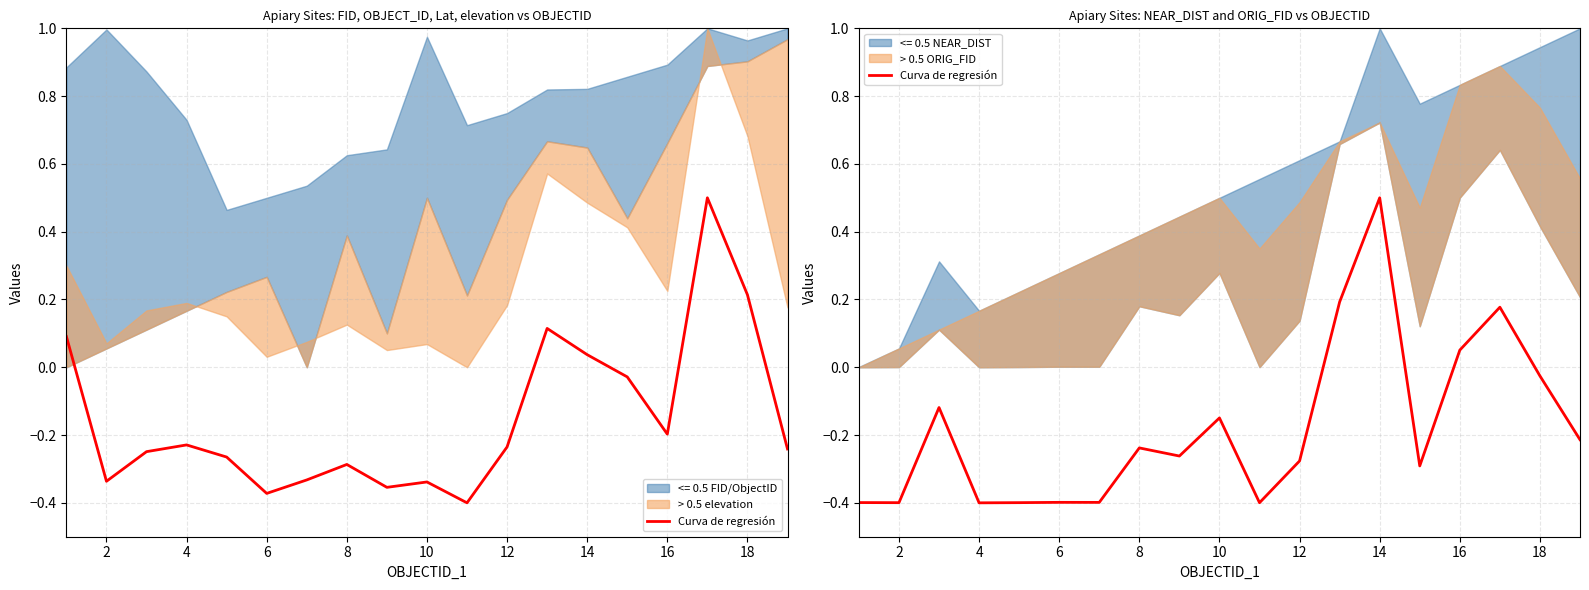

What is the average value?

-0.2